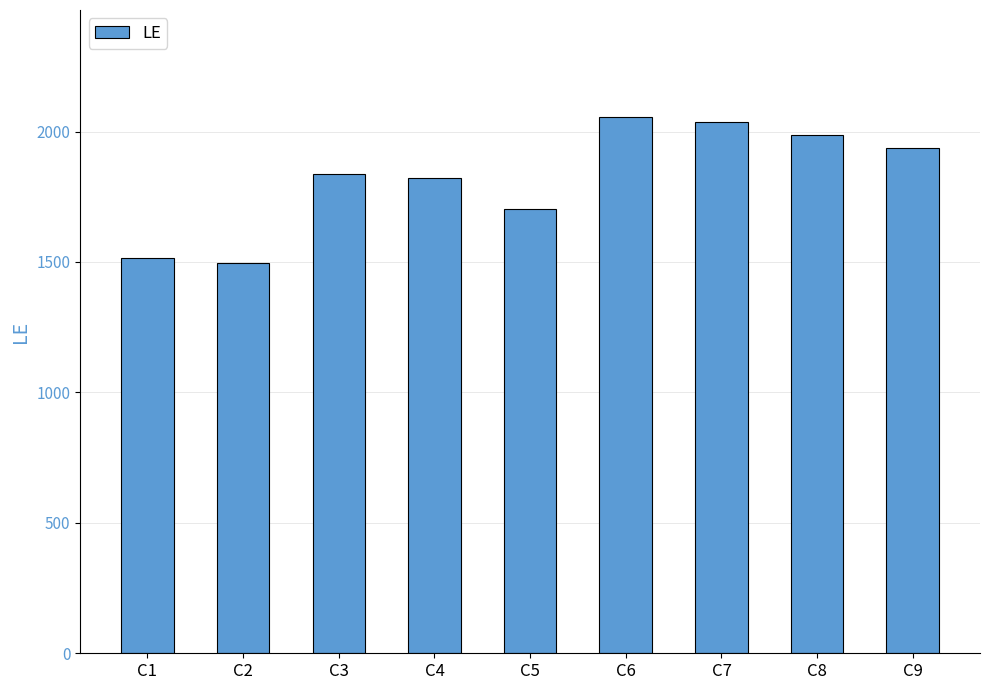

Which has a higher value, C7 or C1?

C7